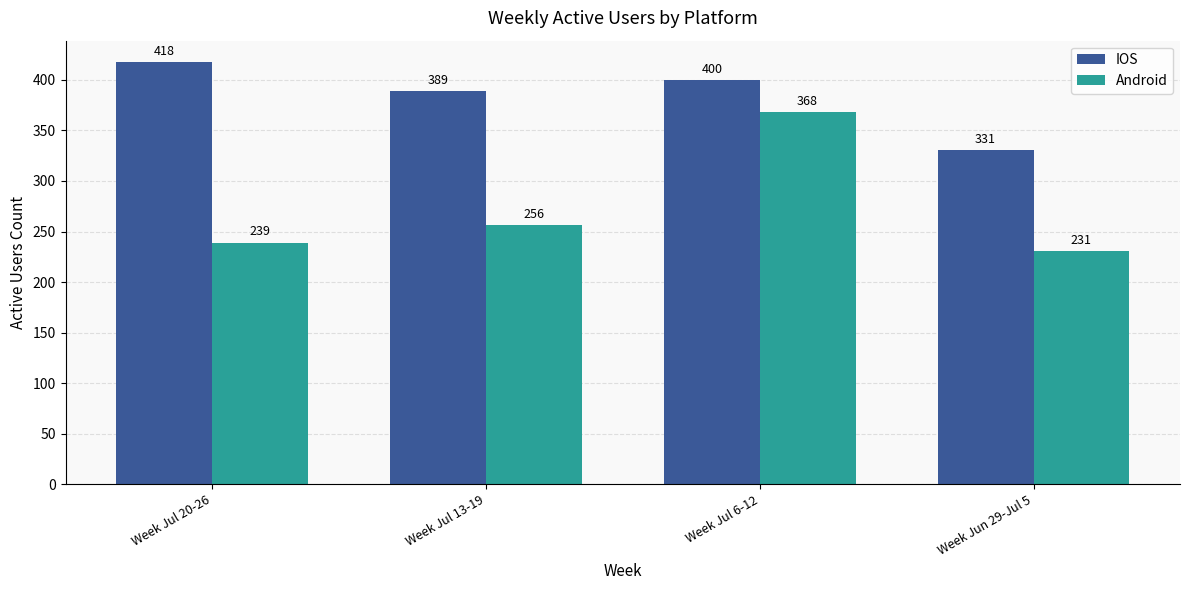

Is it true that Android equals 239 at Week Jul 20-26?

True